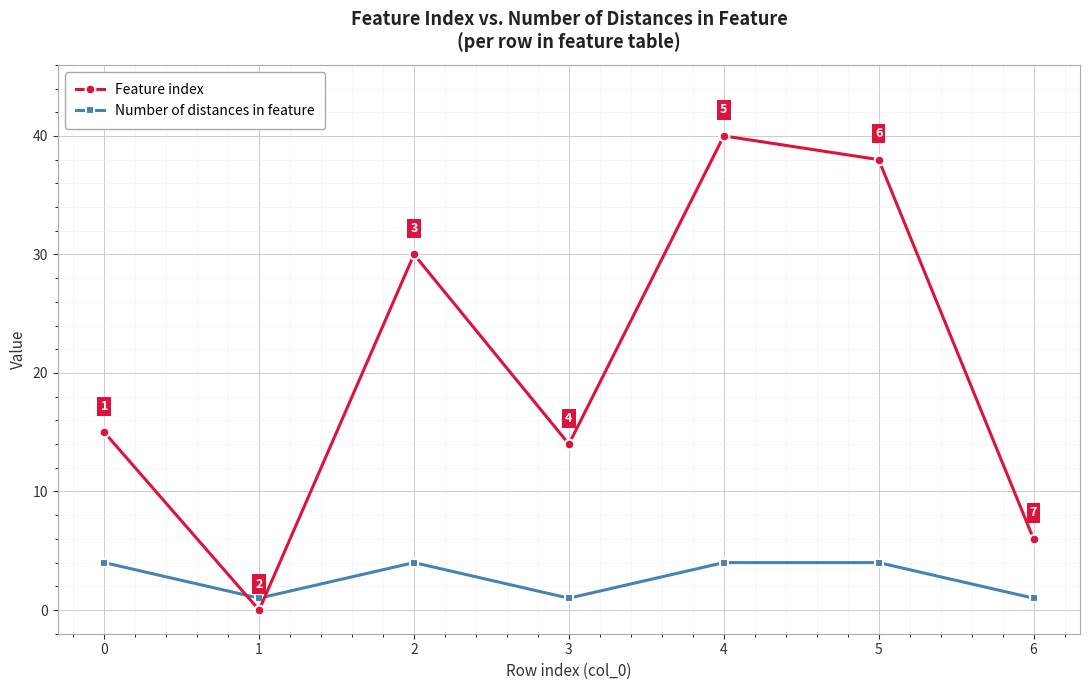

Reading left to right, extract all data points from this chart.

Feature index: 0=15	1=0	2=30	3=14	4=40	5=38	6=6
Number of distances in feature: 0=4	1=1	2=4	3=1	4=4	5=4	6=1